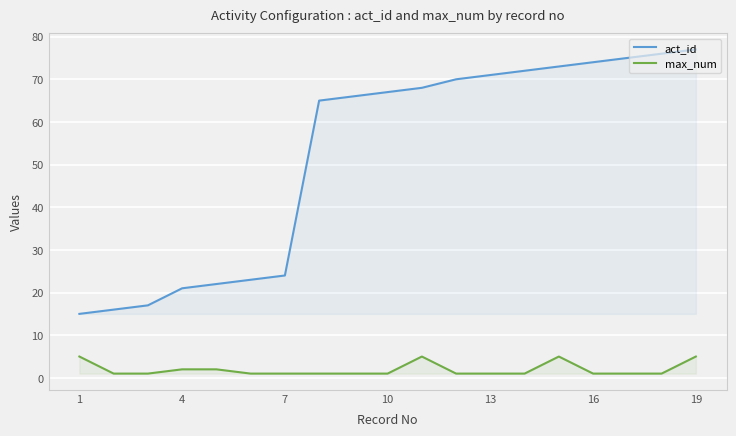

Rank the series by their maximum value, from highest to lowest.

act_id, max_num